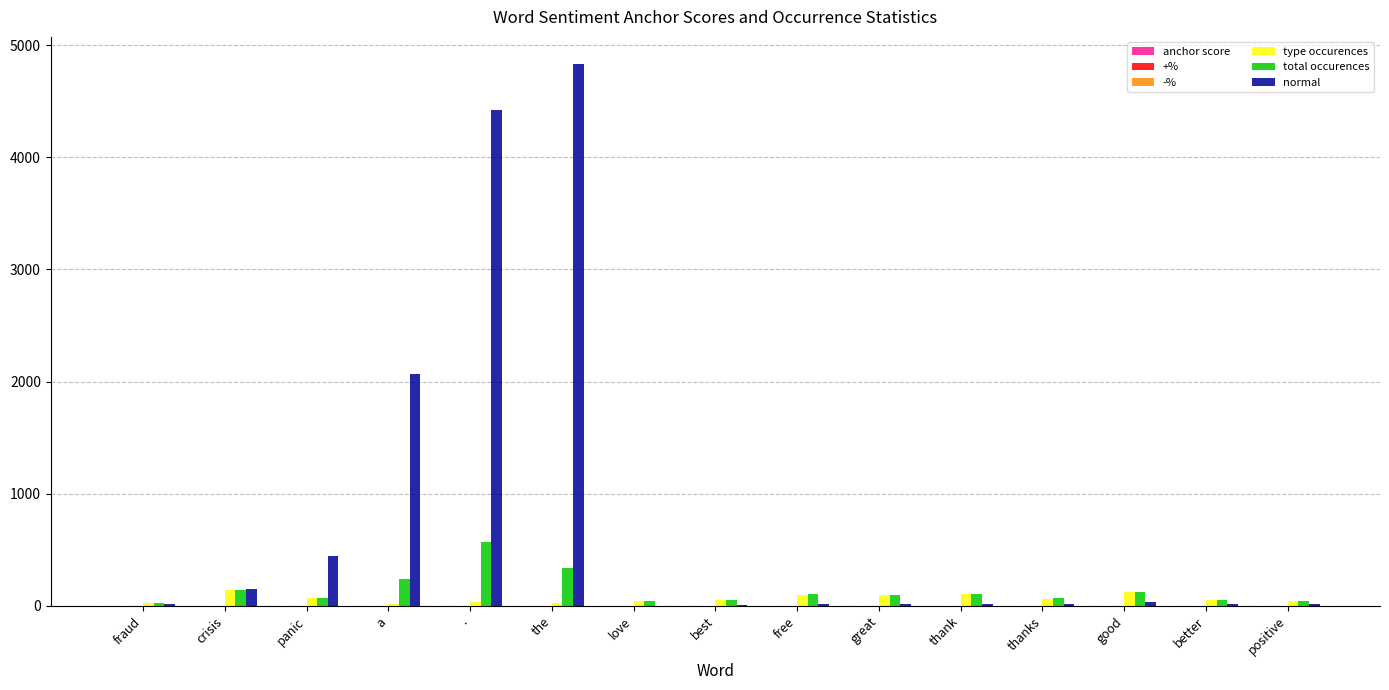

Which series has the largest total across all categories?

normal